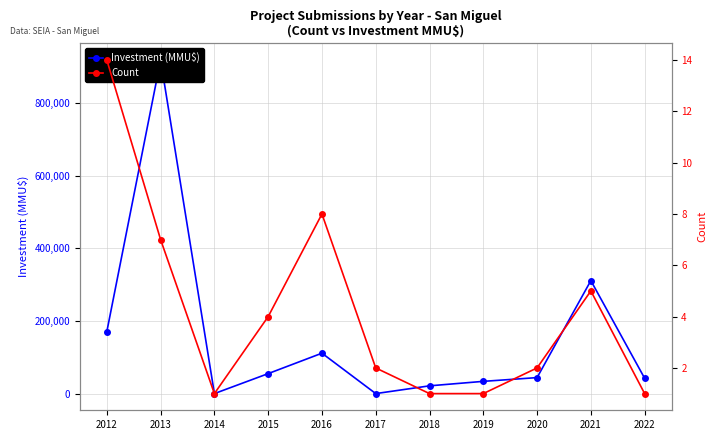

How many interior local valleys does the Investment (MMU$) series have?

2